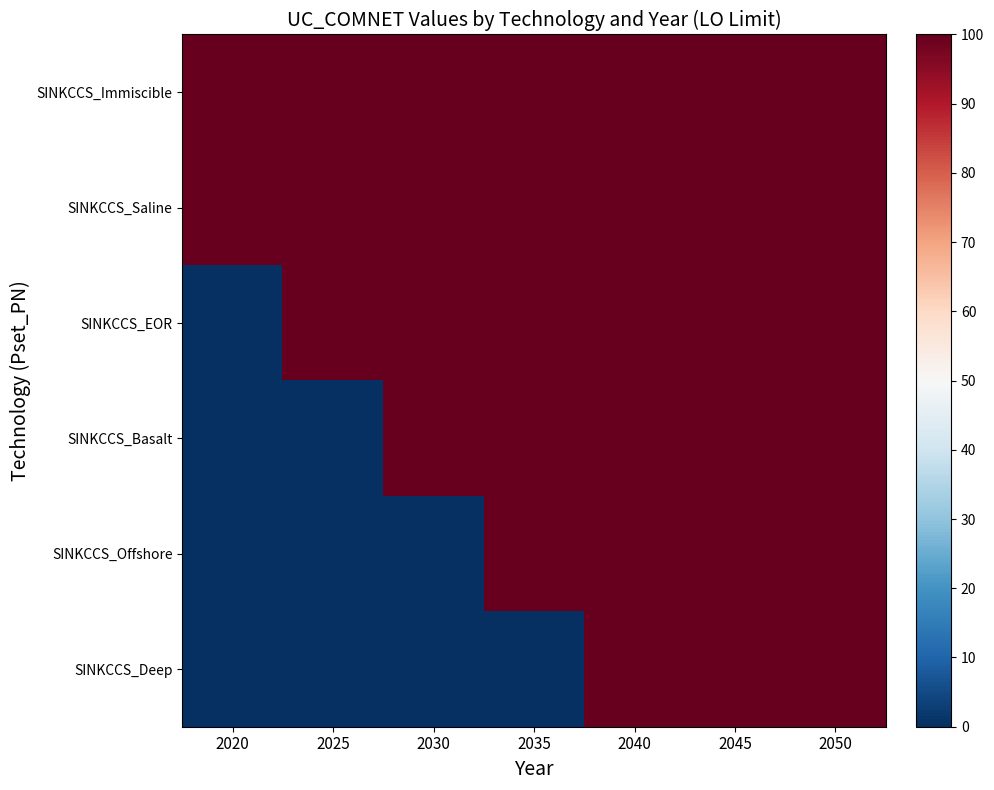

Reading left to right, list all the values displayed in this chart.

SINKCCS_Immiscible: 2020=100	2025=100	2030=100	2035=100	2040=100	2045=100	2050=100
SINKCCS_Saline: 2020=100	2025=100	2030=100	2035=100	2040=100	2045=100	2050=100
SINKCCS_EOR: 2020=0	2025=100	2030=100	2035=100	2040=100	2045=100	2050=100
SINKCCS_Basalt: 2020=0	2025=0	2030=100	2035=100	2040=100	2045=100	2050=100
SINKCCS_Offshore: 2020=0	2025=0	2030=0	2035=100	2040=100	2045=100	2050=100
SINKCCS_Deep: 2020=0	2025=0	2030=0	2035=0	2040=100	2045=100	2050=100